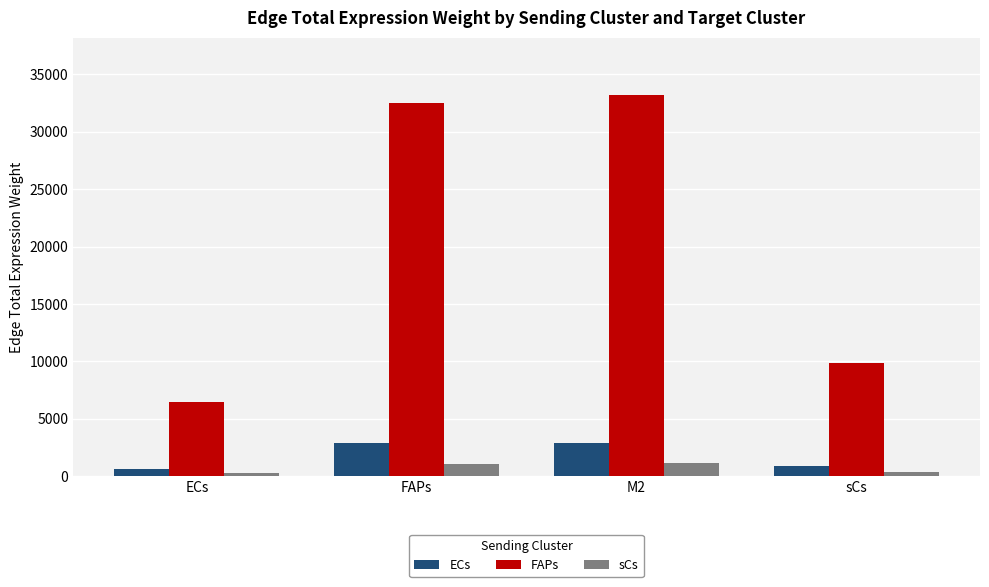

Rank the series at M2 from lowest to highest value.

sCs, ECs, FAPs